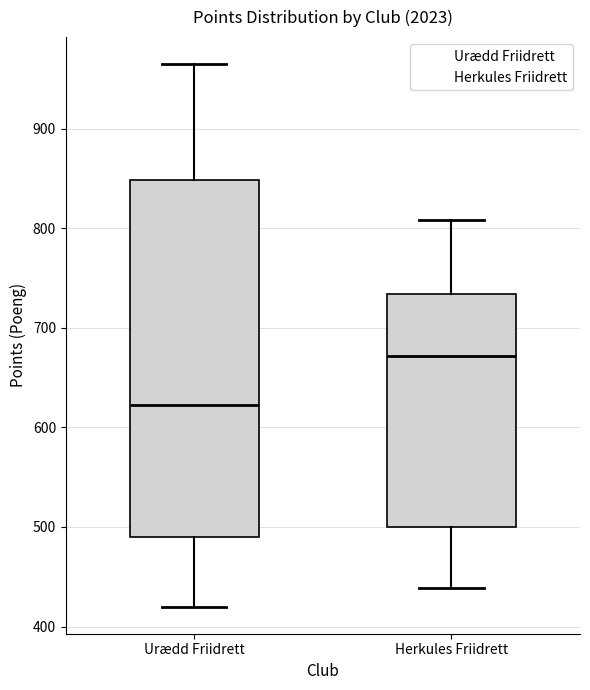

Where does the lower whisker of the box for Herkules Friidrett end on the y-axis? The values are not printed on the chart, so give them approximately, as read against the axis.

440